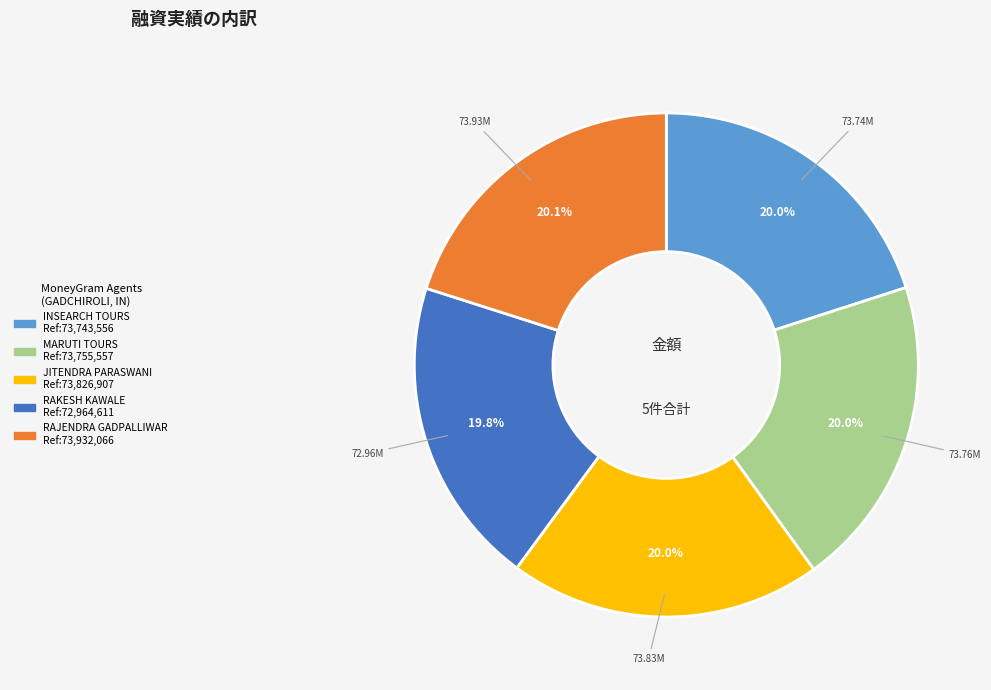

Is there a majority slice in this chart?

No